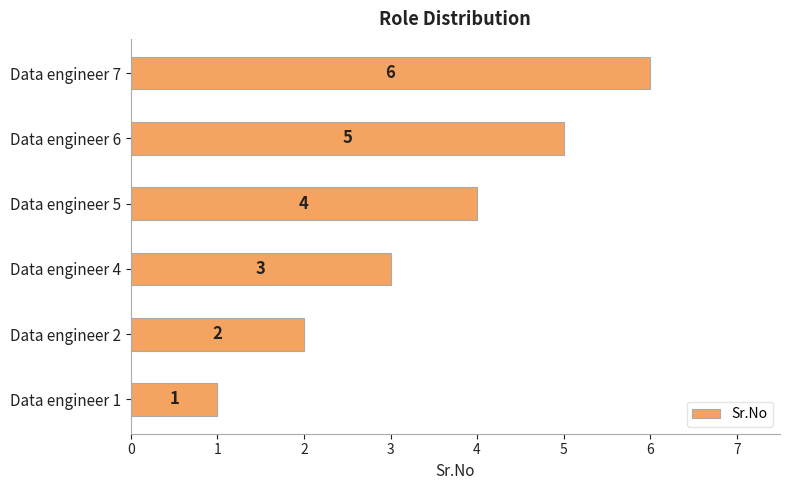

List the labels in order of value, largest first.

Data engineer 7, Data engineer 6, Data engineer 5, Data engineer 4, Data engineer 2, Data engineer 1